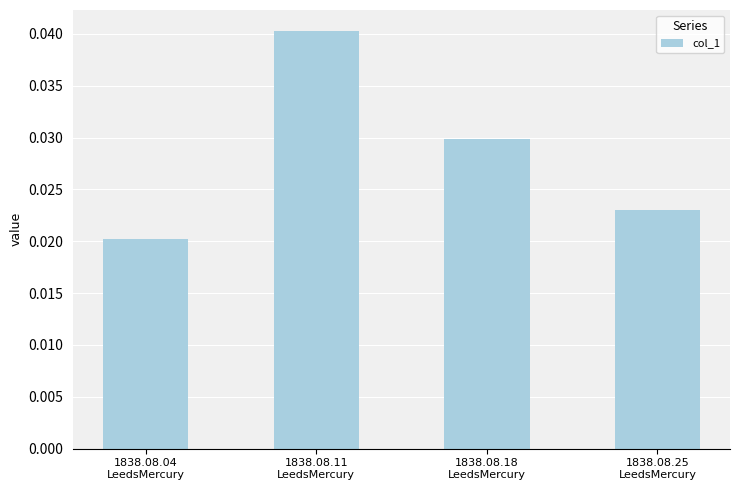

How many values are between 0 and 1?

4